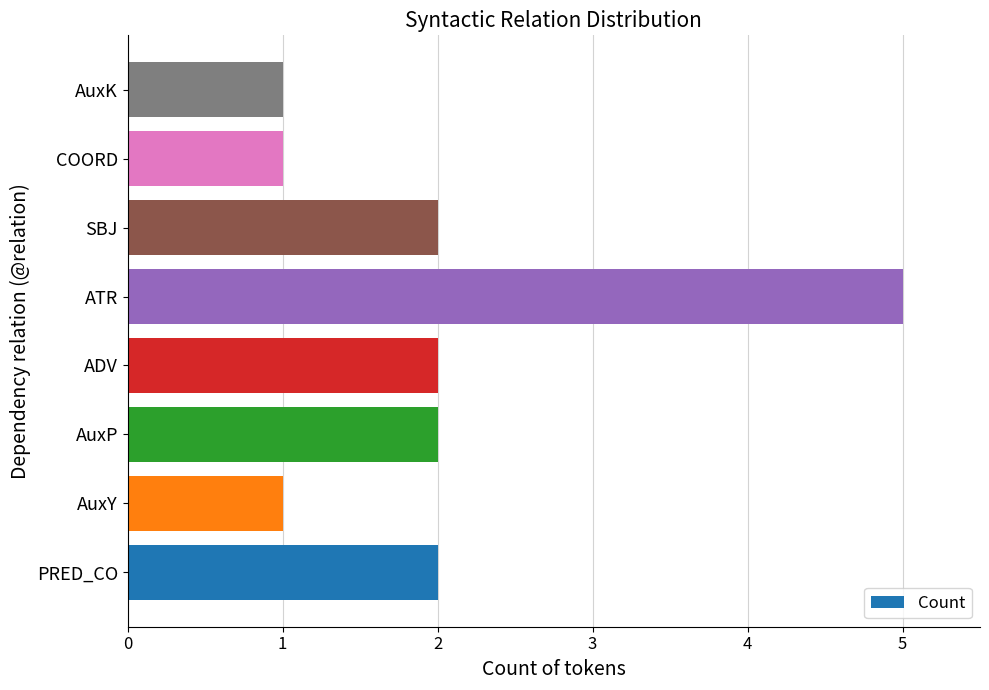

What is the sum of all values?

16